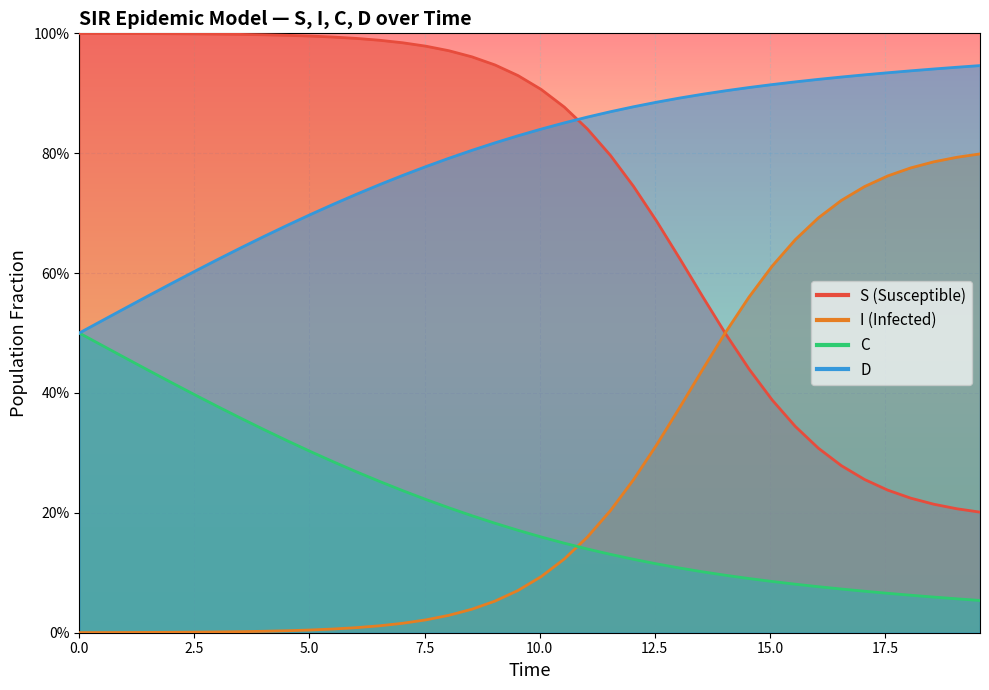

How many D values are between 0 and 1?

40